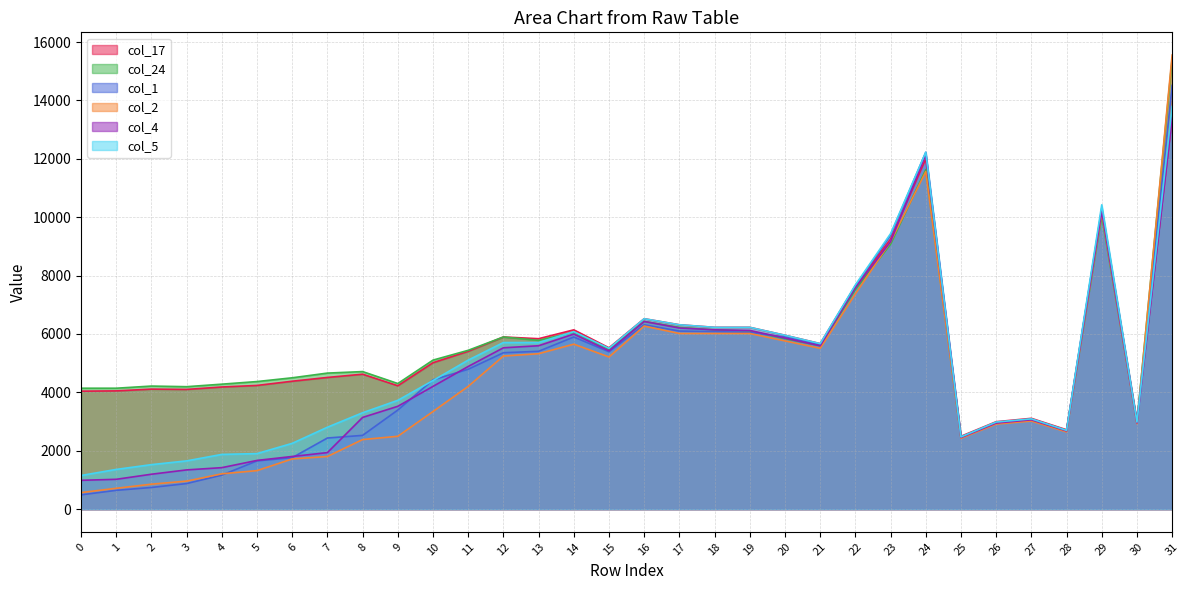

Reading left to right, transcribe all the data shown in this chart.

col_17: 4040.0	4049.9	4110.5	4100.3	4183.1	4236.5	4381.0	4510.3	4621.3	4225.7	5015.0	5406.3	5896.3	5837.9	6141.1	5526.0	6521.8	6315.0	6226.9	6226.9	5955.8	5668.8	7648.0	9249.1	11995.7	2495.0	2994.1	3109.5	2717.9	10255.2	3000.0	13413.0
col_24: 4141.3	4141.3	4215.0	4193.7	4280.0	4369.6	4498.3	4659.4	4711.1	4302.1	5104.1	5440.0	5896.3	5780.5	6057.5	5474.1	6428.4	6226.9	6141.1	6099.0	5837.9	5596.6	7522.5	9070.0	11632.2	2465.0	2965.0	3078.4	2688.2	10037.7	2970.8	15432.4
col_1: 487.8	642.6	741.3	874.9	1164.8	1652.0	1762.5	2435.6	2525.5	3393.6	4427.2	4790.6	5356.4	5406.3	5896.3	5389.6	6315.0	6099.0	6078.2	6057.5	5896.3	5632.5	7648.0	9387.9	12224.5	2460.8	2953.4	3078.4	2688.2	10311.0	2970.8	14514.8
col_2: 566.0	713.5	854.1	959.7	1208.9	1318.8	1718.9	1802.8	2382.6	2495.0	3343.2	4204.3	5243.3	5323.7	5650.6	5211.8	6270.7	6016.4	6016.4	6016.4	5761.6	5508.6	7370.9	9158.8	11562.0	2423.2	2913.7	3017.8	2644.8	10145.4	2925.0	15555.0
col_4: 986.0	1021.1	1194.9	1343.1	1420.2	1667.7	1802.8	1935.5	3141.1	3521.8	4204.3	4886.5	5526.0	5596.6	5996.1	5423.1	6428.4	6205.3	6141.1	6120.0	5857.2	5596.6	7584.8	9158.8	12147.3	2452.3	2947.7	3060.0	2678.5	10200.0	2953.4	13413.0
col_5: 1151.5	1359.7	1523.5	1652.0	1874.1	1901.6	2252.5	2805.0	3301.0	3726.2	4404.0	5104.1	5705.6	5705.6	6078.2	5508.6	6521.8	6315.0	6226.9	6226.9	5955.8	5668.8	7680.0	9435.0	12224.5	2473.5	2982.4	3090.8	2698.1	10424.3	2982.4	13794.5